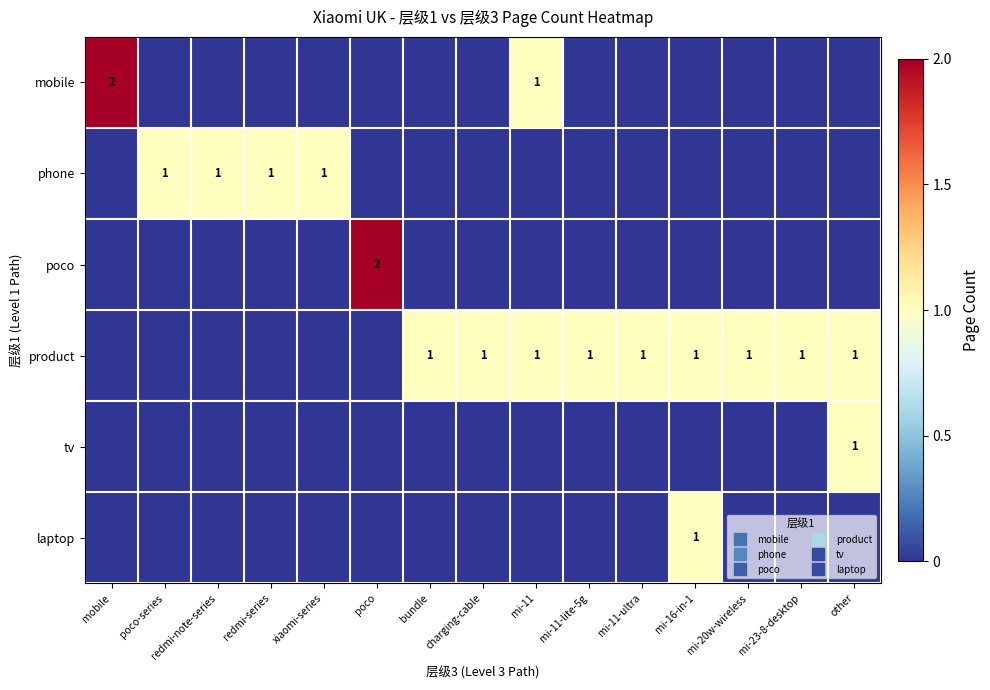

Is it true that phone equals 0 at charging-cable?

True